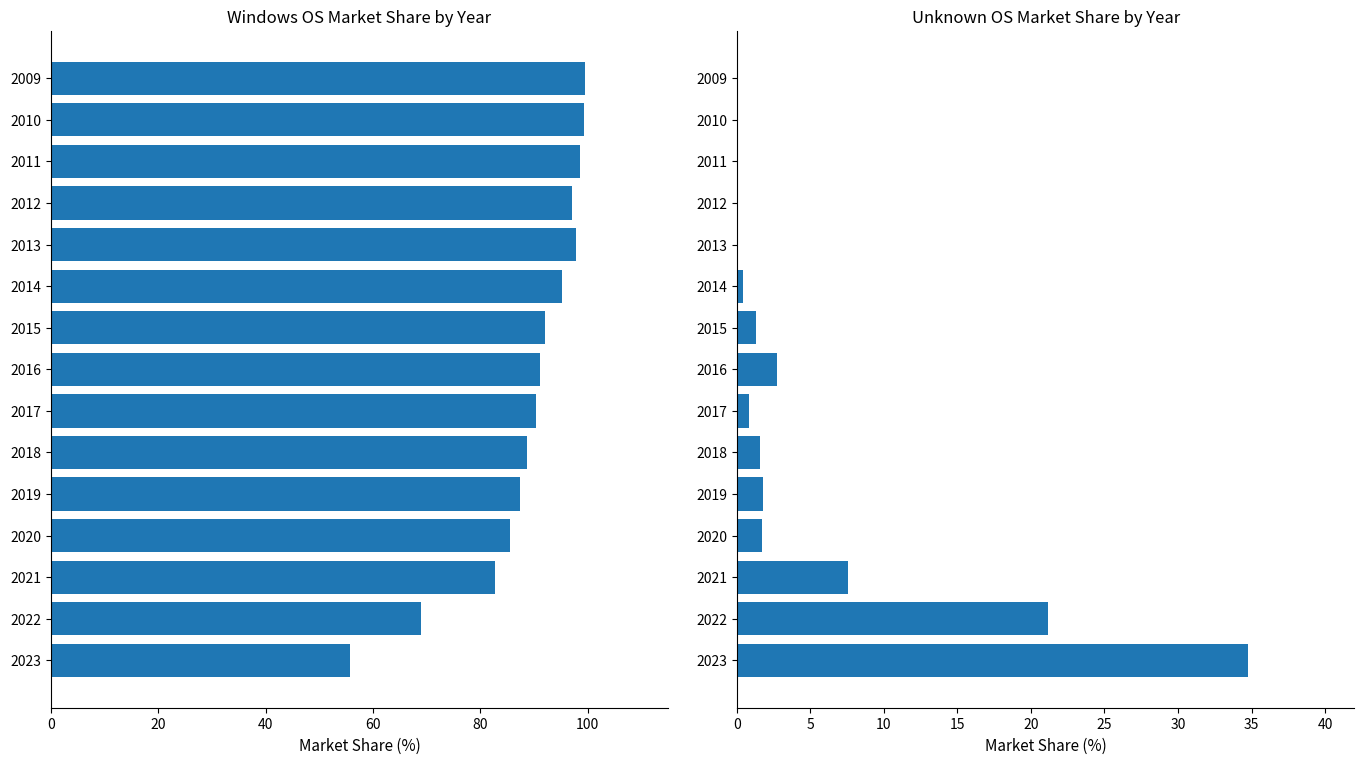

What is the difference between the second highest and second lowest values in the Unknown series?

21.1